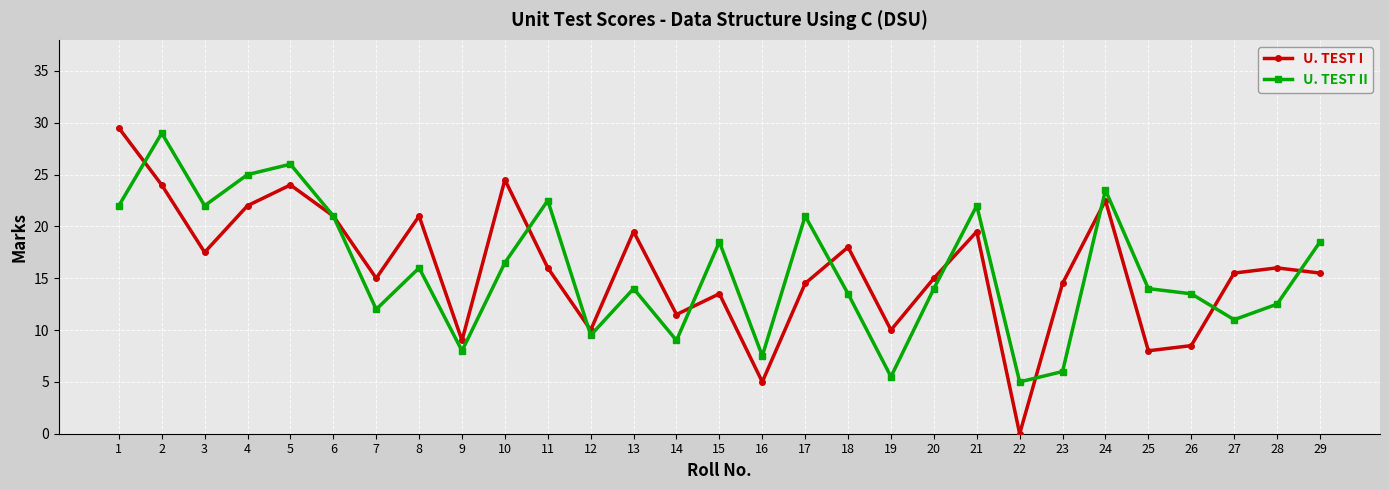

Reading right to left, extract all data points from this chart.

U. TEST I: 29=15.5	28=16.0	27=15.5	26=8.5	25=8.0	24=22.5	23=14.5	22=0.0	21=19.5	20=15.0	19=10.0	18=18.0	17=14.5	16=5.0	15=13.5	14=11.5	13=19.5	12=10.0	11=16.0	10=24.5	9=9.0	8=21.0	7=15.0	6=21.0	5=24.0	4=22.0	3=17.5	2=24.0	1=29.5
U. TEST II: 29=18.5	28=12.5	27=11.0	26=13.5	25=14.0	24=23.5	23=6.0	22=5.0	21=22.0	20=14.0	19=5.5	18=13.5	17=21.0	16=7.5	15=18.5	14=9.0	13=14.0	12=9.5	11=22.5	10=16.5	9=8.0	8=16.0	7=12.0	6=21.0	5=26.0	4=25.0	3=22.0	2=29.0	1=22.0